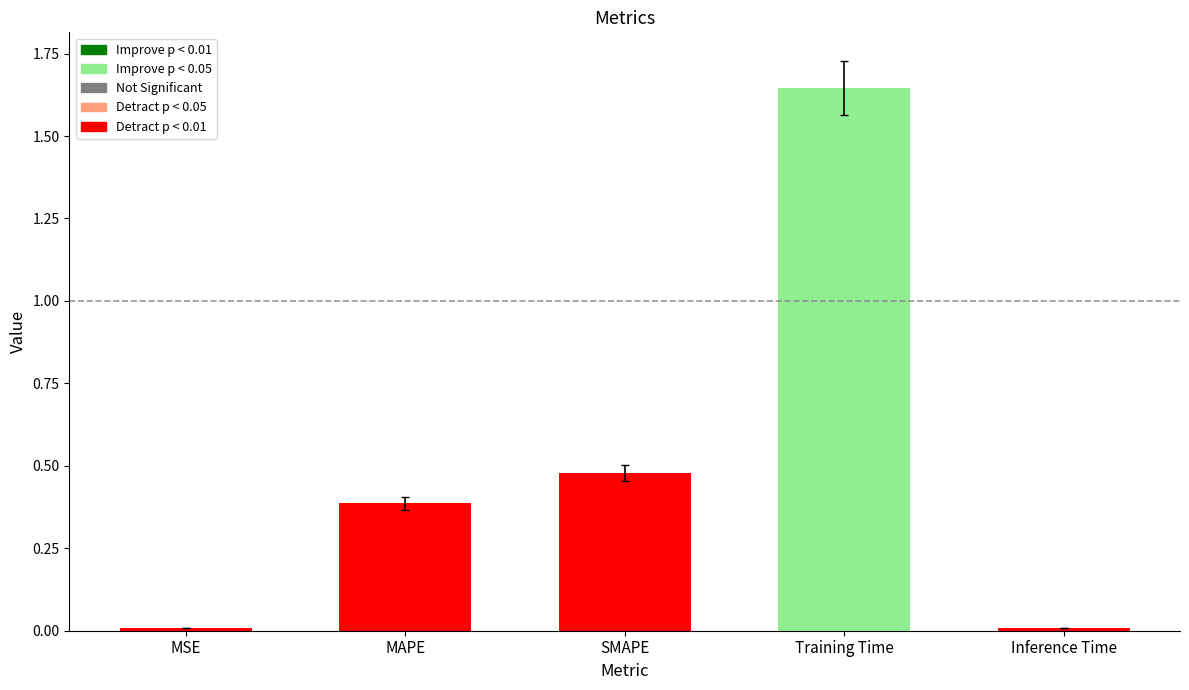

What is the average value?

0.5